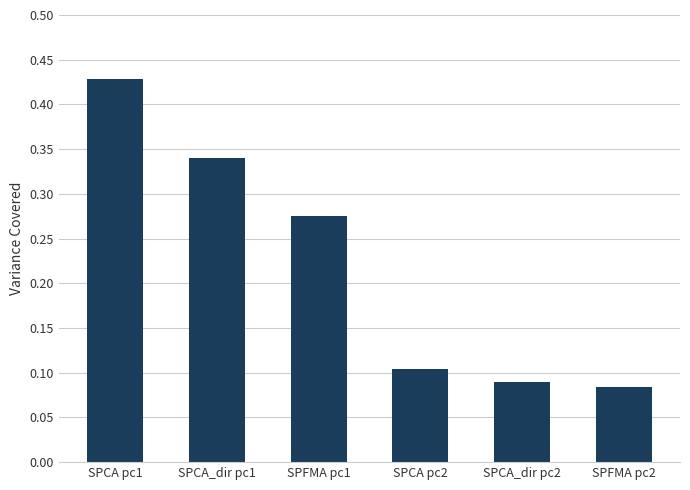

Where is the data nearest to the value 0?

SPFMA pc2